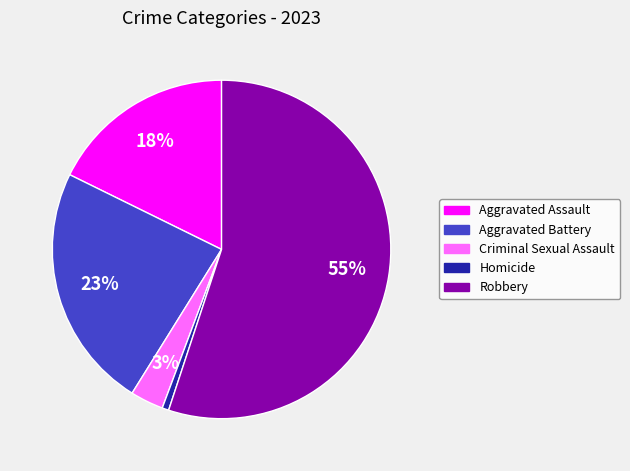

To the nearest percent, what portion does Homicide represent?

1%